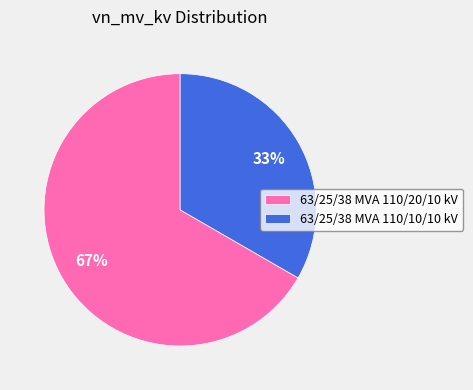

To the nearest percent, what portion does 63/25/38 MVA 110/20/10 kV represent?

67%